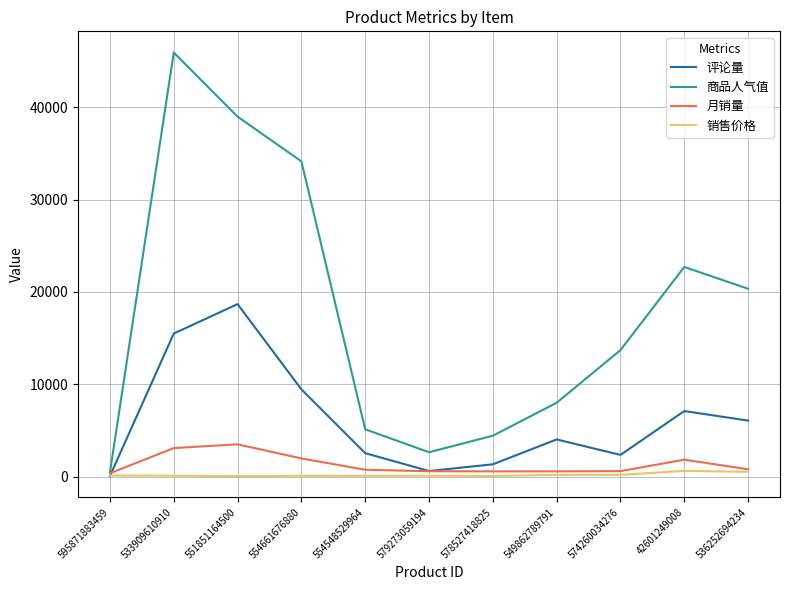

List the series in order of their peak value, highest first.

商品人气值, 评论量, 月销量, 销售价格